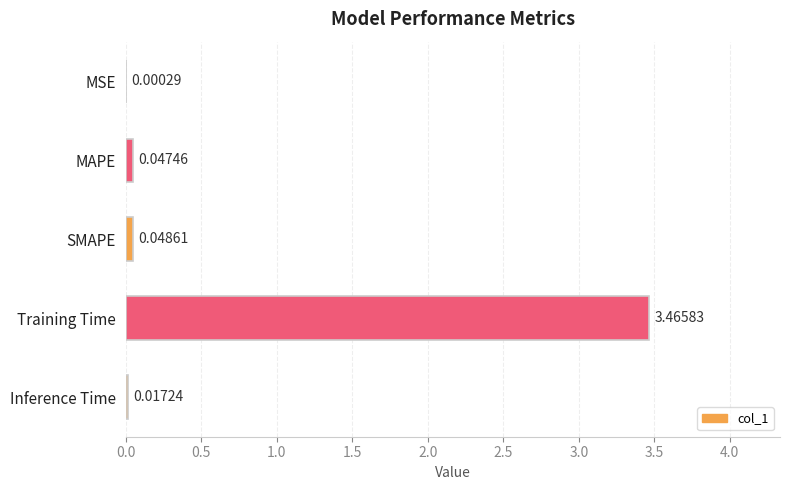

At which label is the value closest to 1?

SMAPE